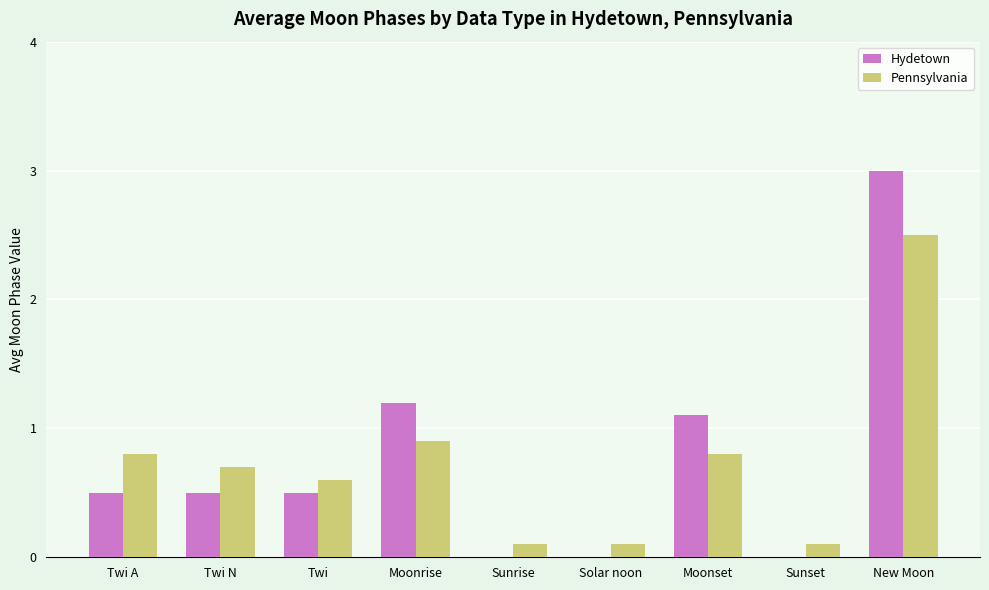

How many groups of bars are there?

9